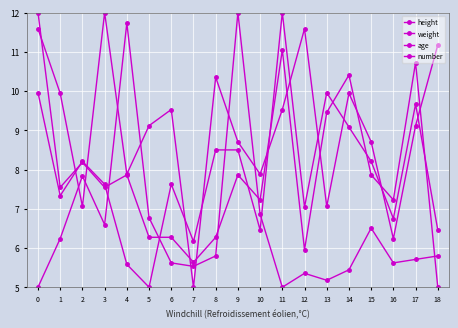

After their last crossing, which series has the higher values: weight or number?

weight